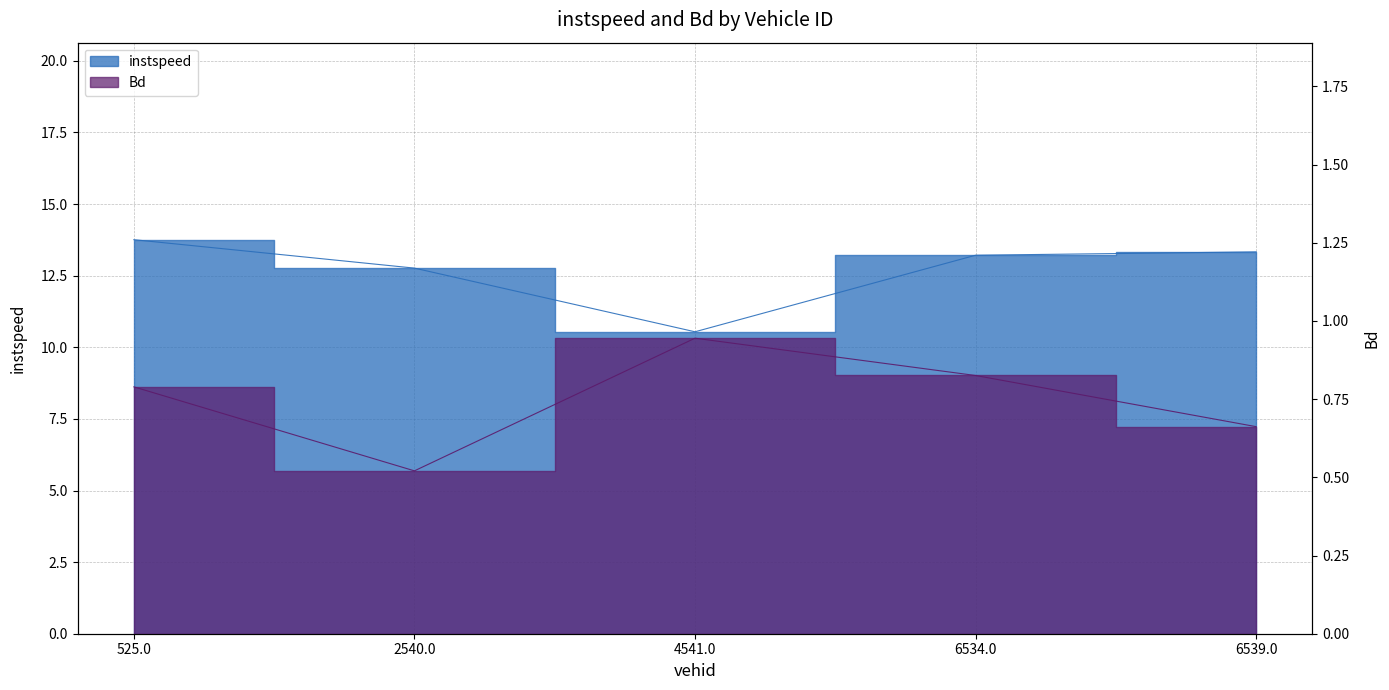

What is the sum of the Bd values at 2540.0 and 4541.0?

1.5